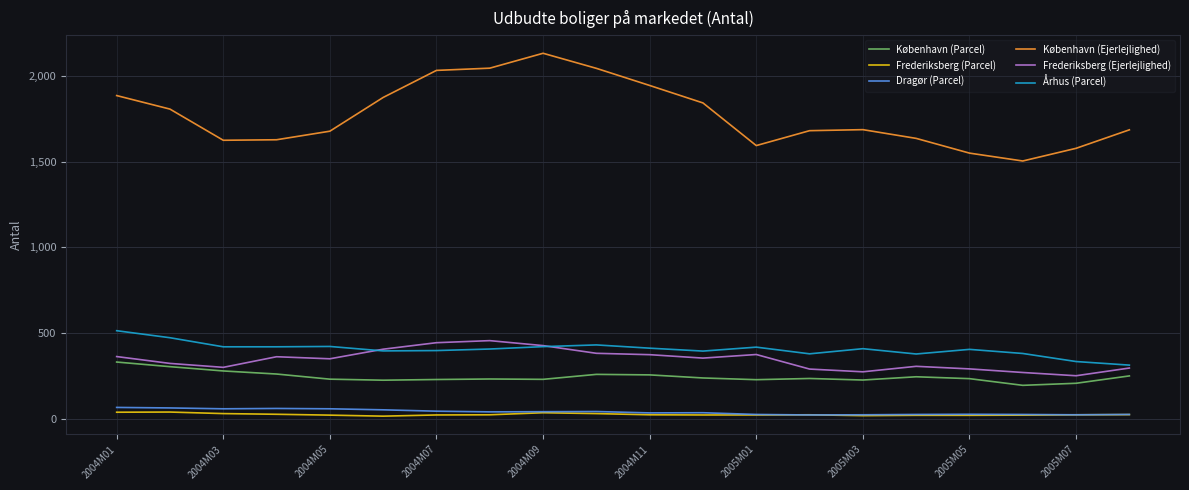

How many lines are shown in the chart?

6